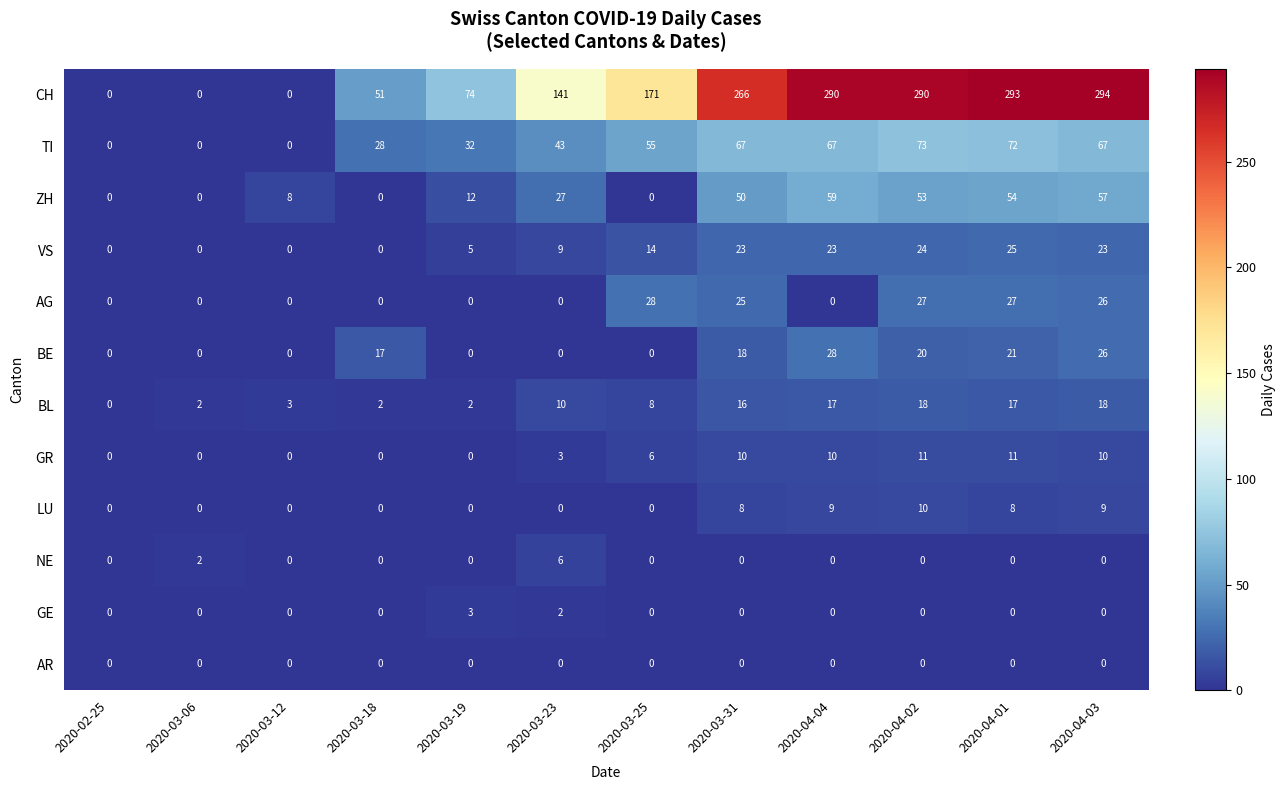

Count the number of categories in the chart.

12